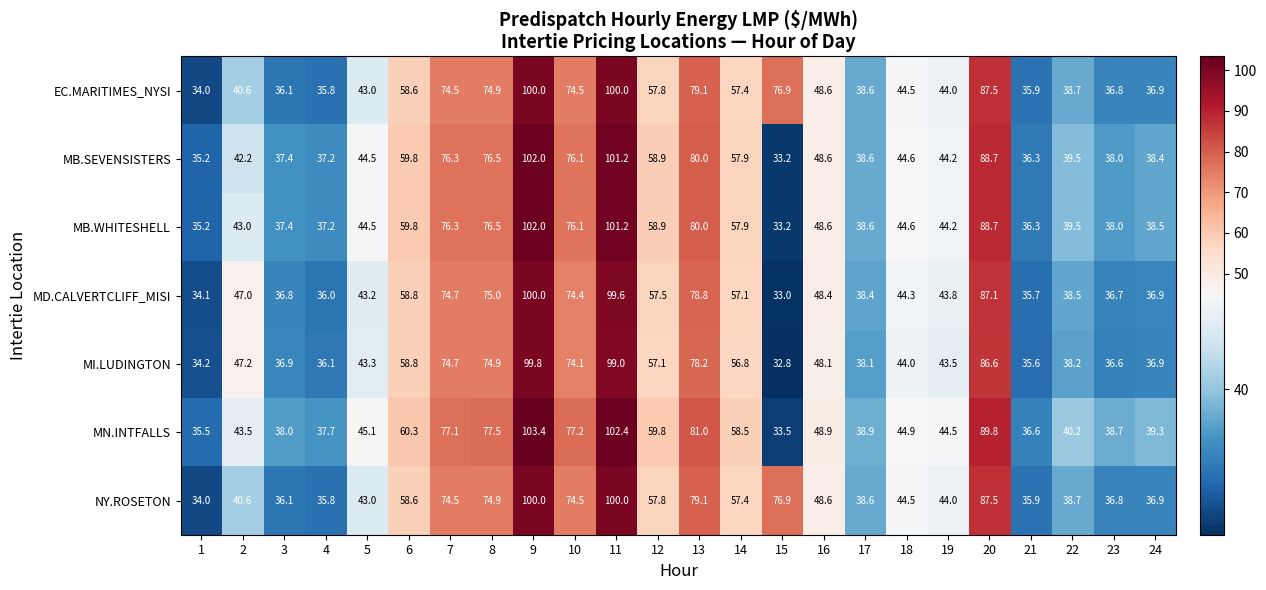

Which series has the largest range (max minus min)?

MN.INTFALLS